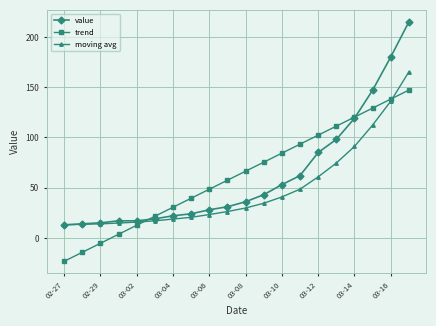

What is the maximum value shown in the chart?

215.0